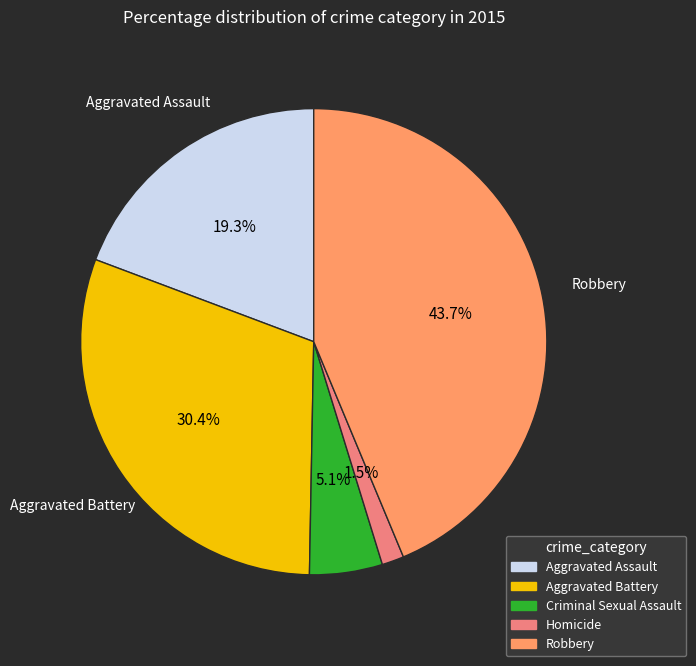

Is there a majority slice in this chart?

No